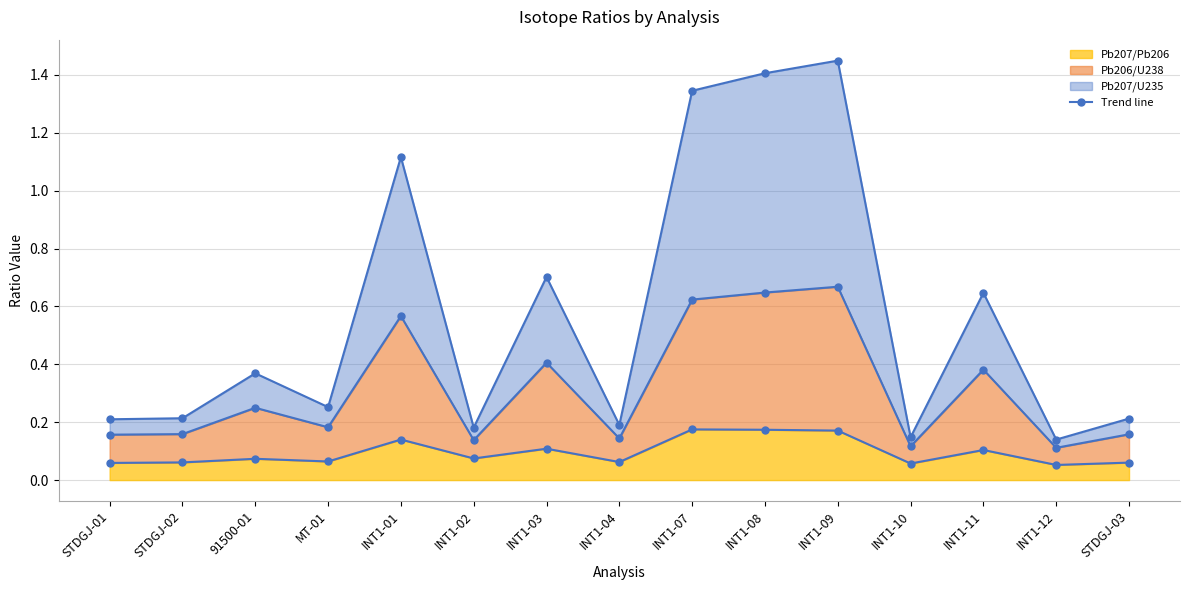

Reading left to right, extract all data points from this chart.

Pb207/Pb206 line: 0.1	0.1	0.1	0.1	0.1	0.1	0.1	0.1	0.2	0.2	0.2	0.1	0.1	0.1	0.1
Pb206/U238 line: 0.2	0.2	0.2	0.2	0.6	0.1	0.4	0.1	0.6	0.6	0.7	0.1	0.4	0.1	0.2
Pb207/U235 line: 0.2	0.2	0.4	0.3	1.1	0.2	0.7	0.2	1.3	1.4	1.4	0.1	0.6	0.1	0.2